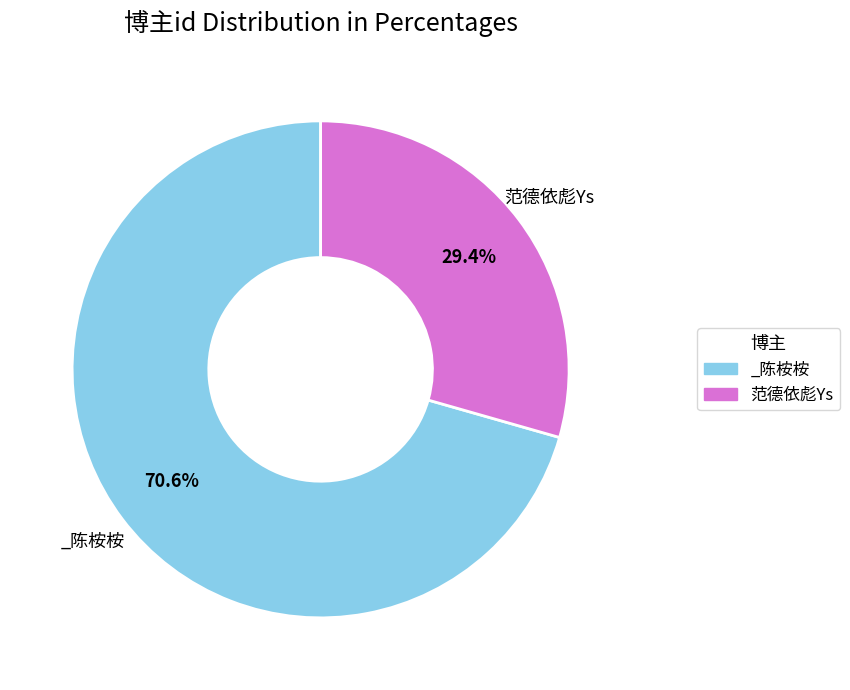

Is it true that 范德依彪Ys is 15% of the pie?

False